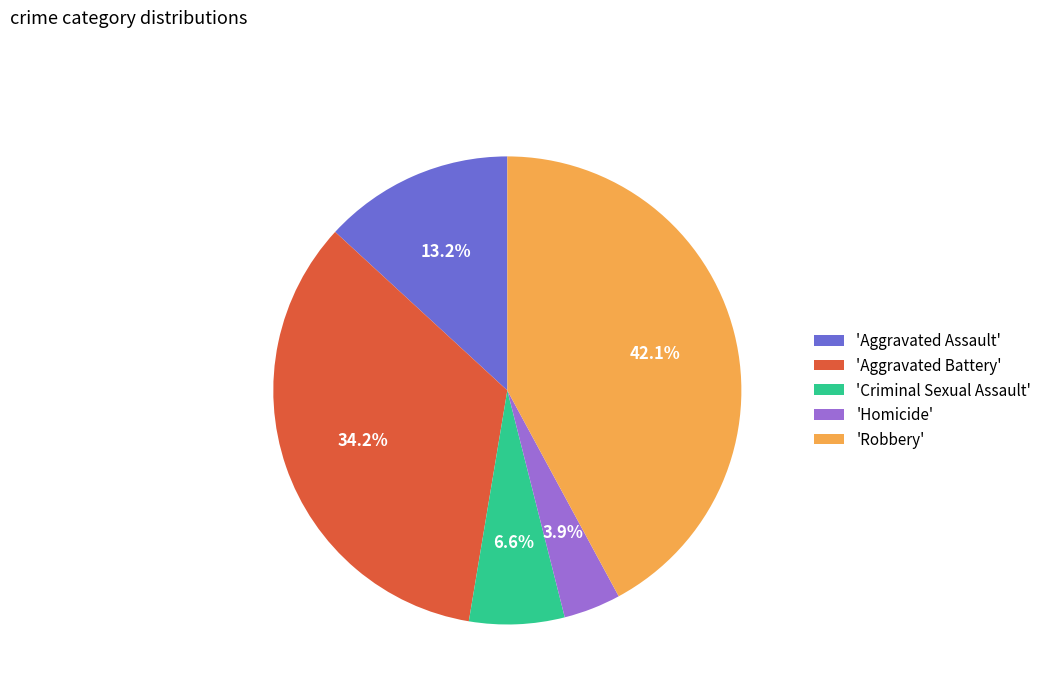

Is there a majority slice in this chart?

No